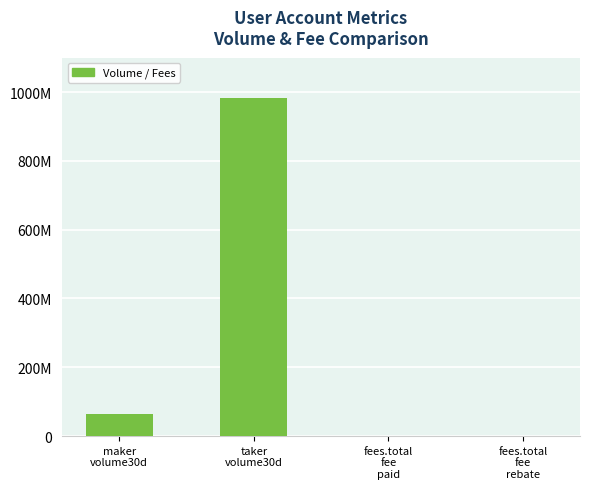

How many values are below 64590949?

2